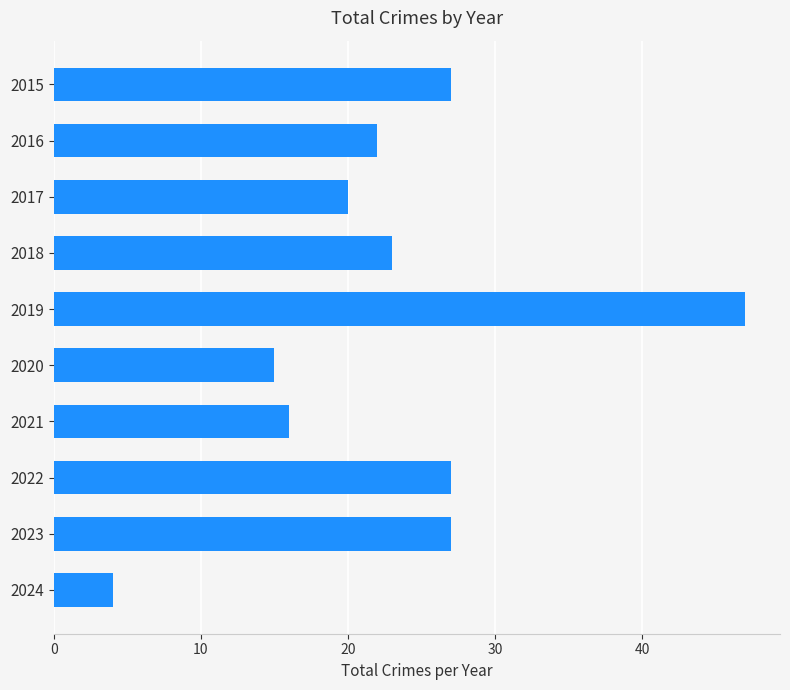

What is the minimum value shown in the chart?

4